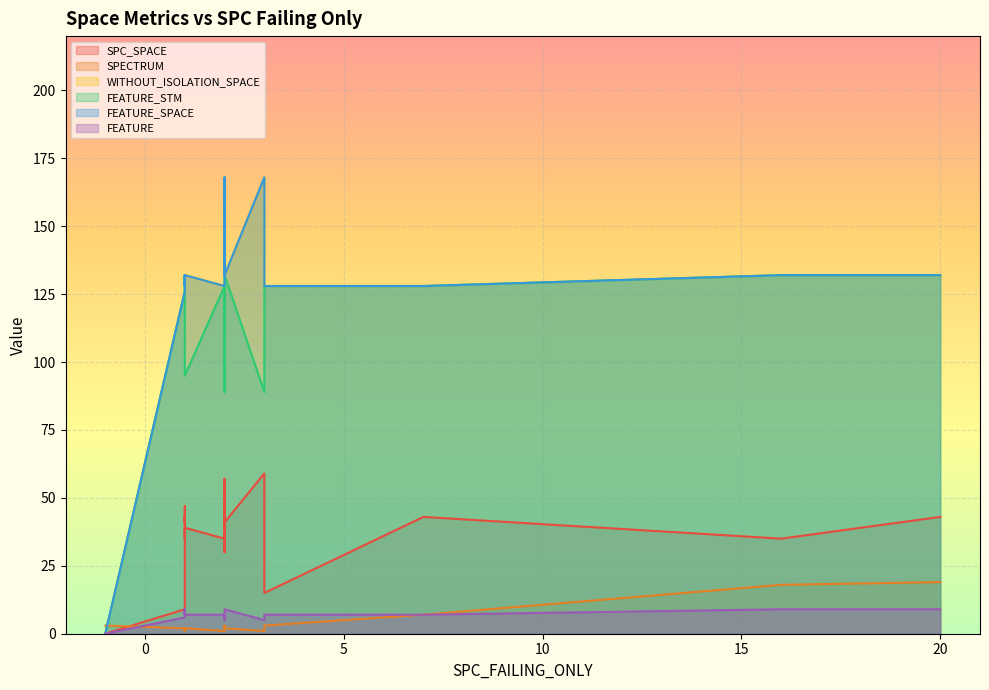

What are all the series names shown in the legend?

SPC_SPACE, SPECTRUM, WITHOUT_ISOLATION_SPACE, FEATURE_STM, FEATURE_SPACE, FEATURE